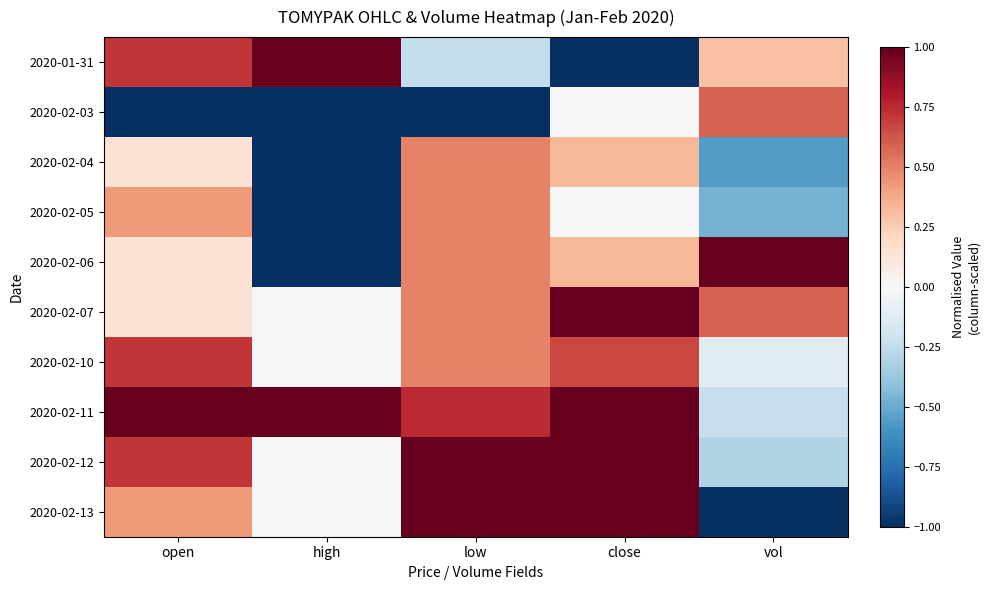

Reading right to left, transcribe all the data shown in this chart.

2020-01-31: vol=0.3	close=-1.0	low=-0.2	high=1.0	open=0.7
2020-02-03: vol=0.6	close=-0.0	low=-1.0	high=-1.0	open=-1.0
2020-02-04: vol=-0.6	close=0.3	low=0.5	high=-1.0	open=0.1
2020-02-05: vol=-0.5	close=-0.0	low=0.5	high=-1.0	open=0.4
2020-02-06: vol=1.0	close=0.3	low=0.5	high=-1.0	open=0.1
2020-02-07: vol=0.6	close=1.0	low=0.5	high=0.0	open=0.1
2020-02-10: vol=-0.1	close=0.7	low=0.5	high=0.0	open=0.7
2020-02-11: vol=-0.2	close=1.0	low=0.7	high=1.0	open=1.0
2020-02-12: vol=-0.3	close=1.0	low=1.0	high=0.0	open=0.7
2020-02-13: vol=-1.0	close=1.0	low=1.0	high=0.0	open=0.4